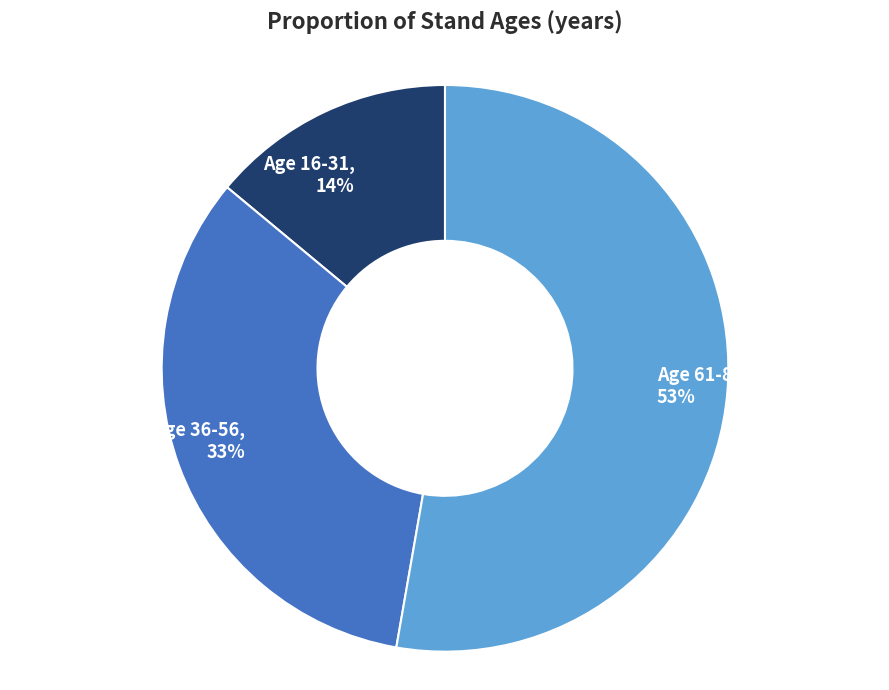

Approximately how many times larger is the value at Age 16-31, 14% compared to Age 61-81, 53%?

0.3